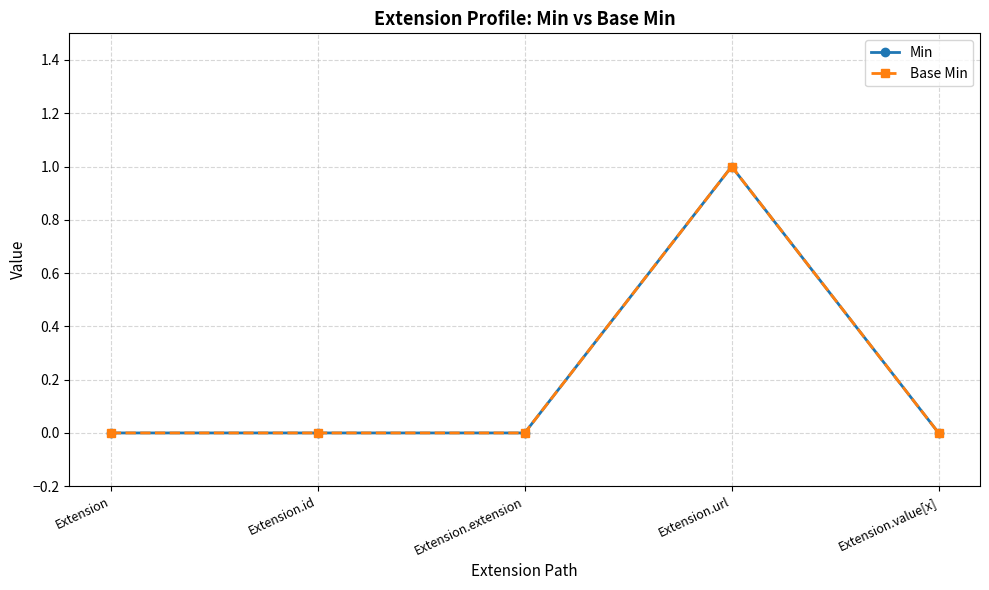

Does the chart have visible grid lines?

Yes